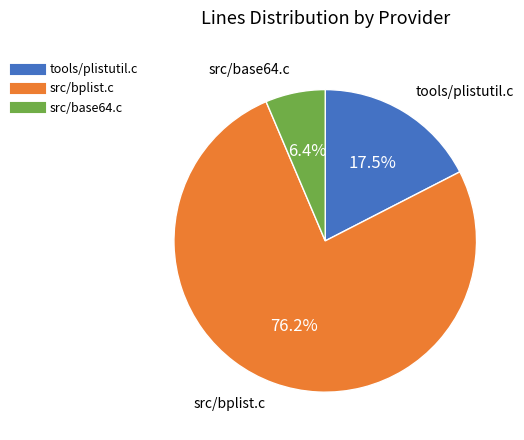

How many segments does this pie chart have?

3